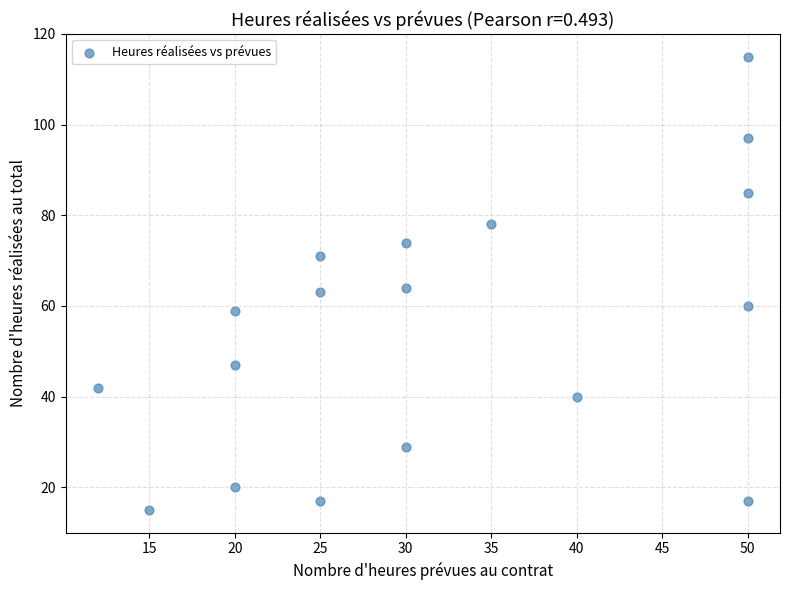

What is the range of X values (max minus min)?

38